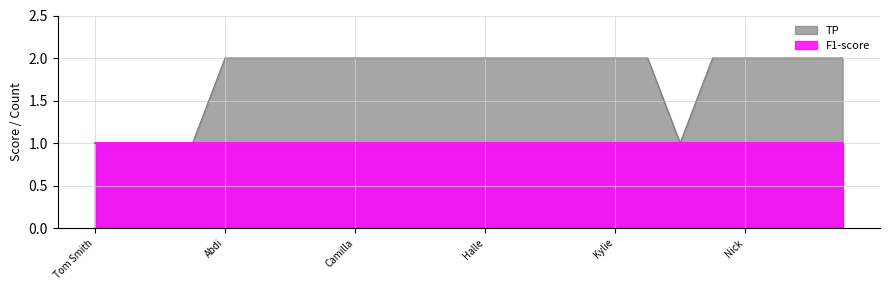

What are all the series names shown in the legend?

TP, F1-score